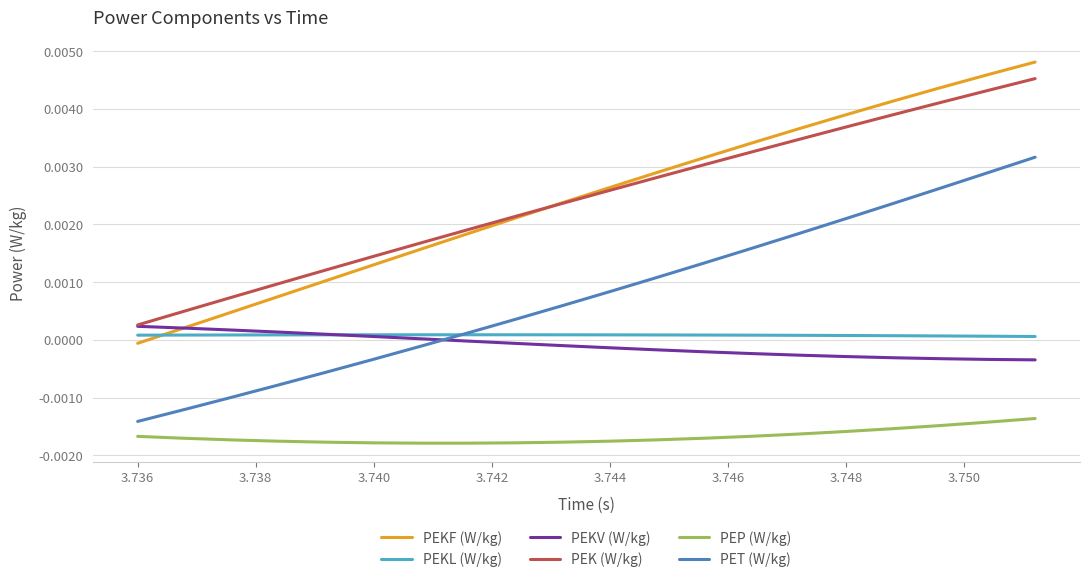

True or false: PEKL (W/kg) has more than 0 points higher than both neighbors.

True